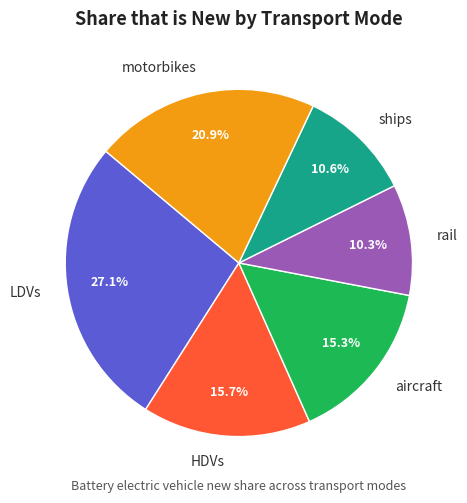

How much of the chart is everything except rail?

89.7%